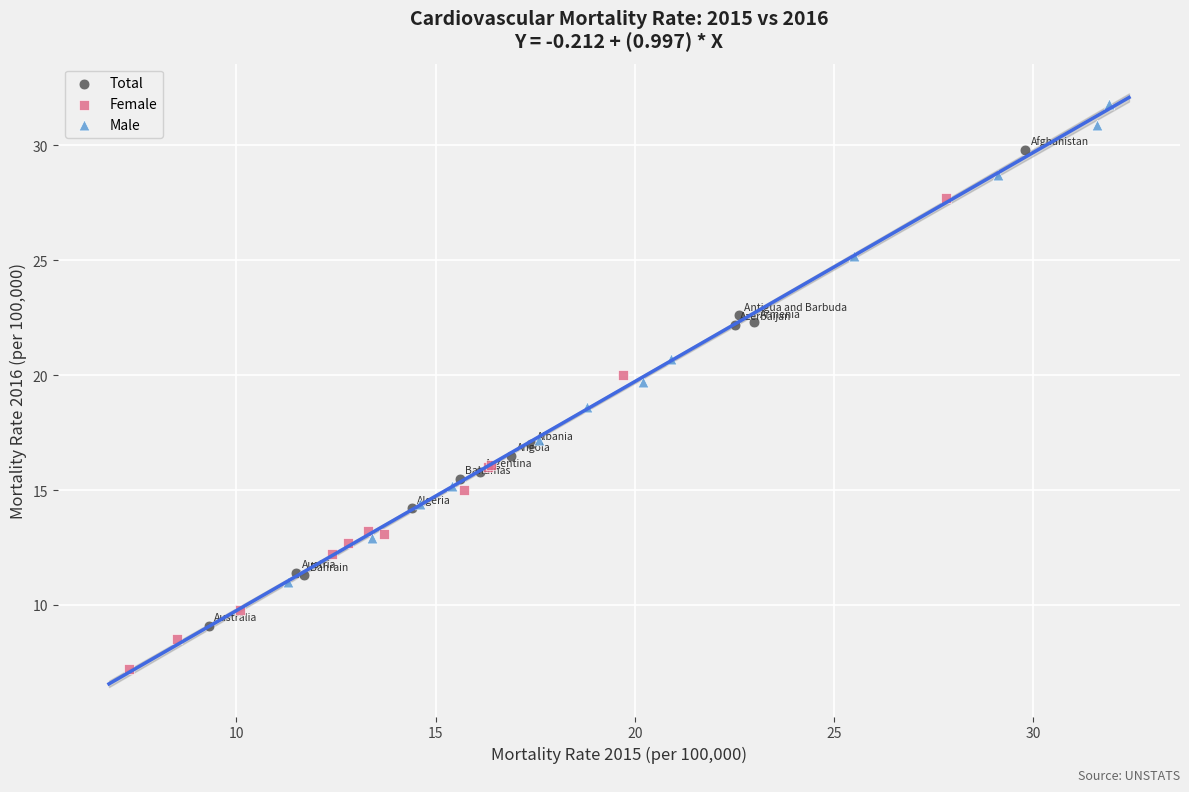

Which series contains the highest Y value?

Male